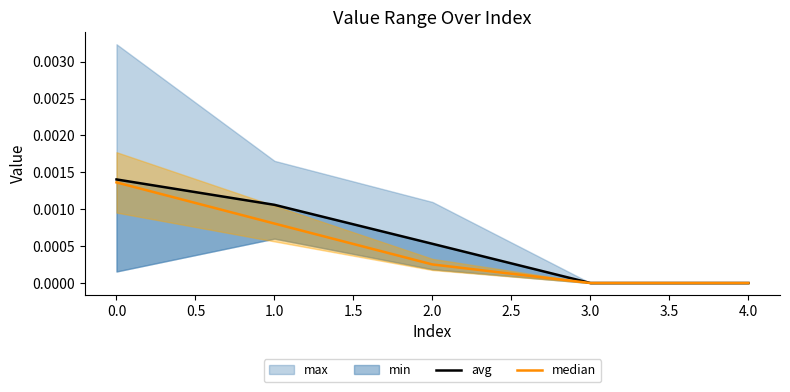

Is it true that median equals 0.0 at 3.0?

True